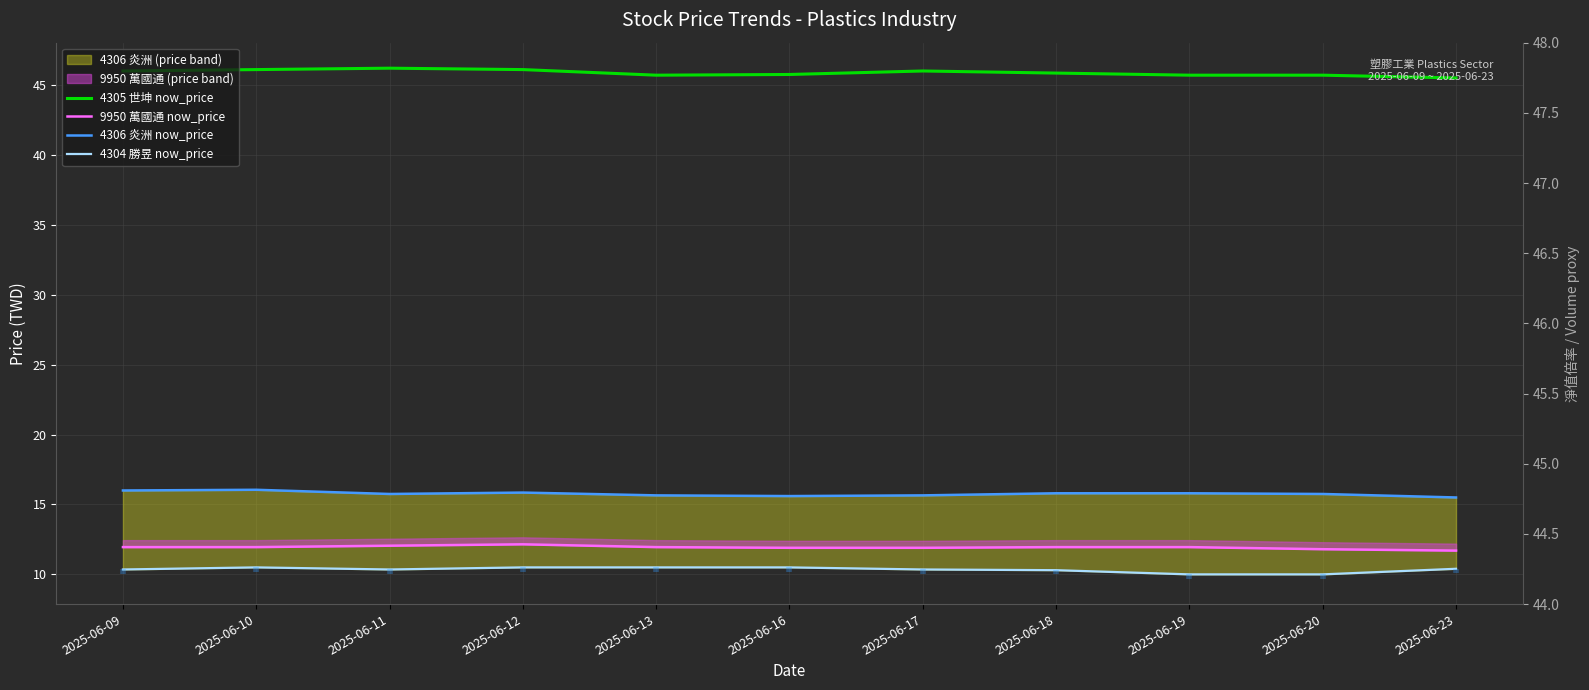

Which series has the widest spread of values?

4305 世坤 now_price